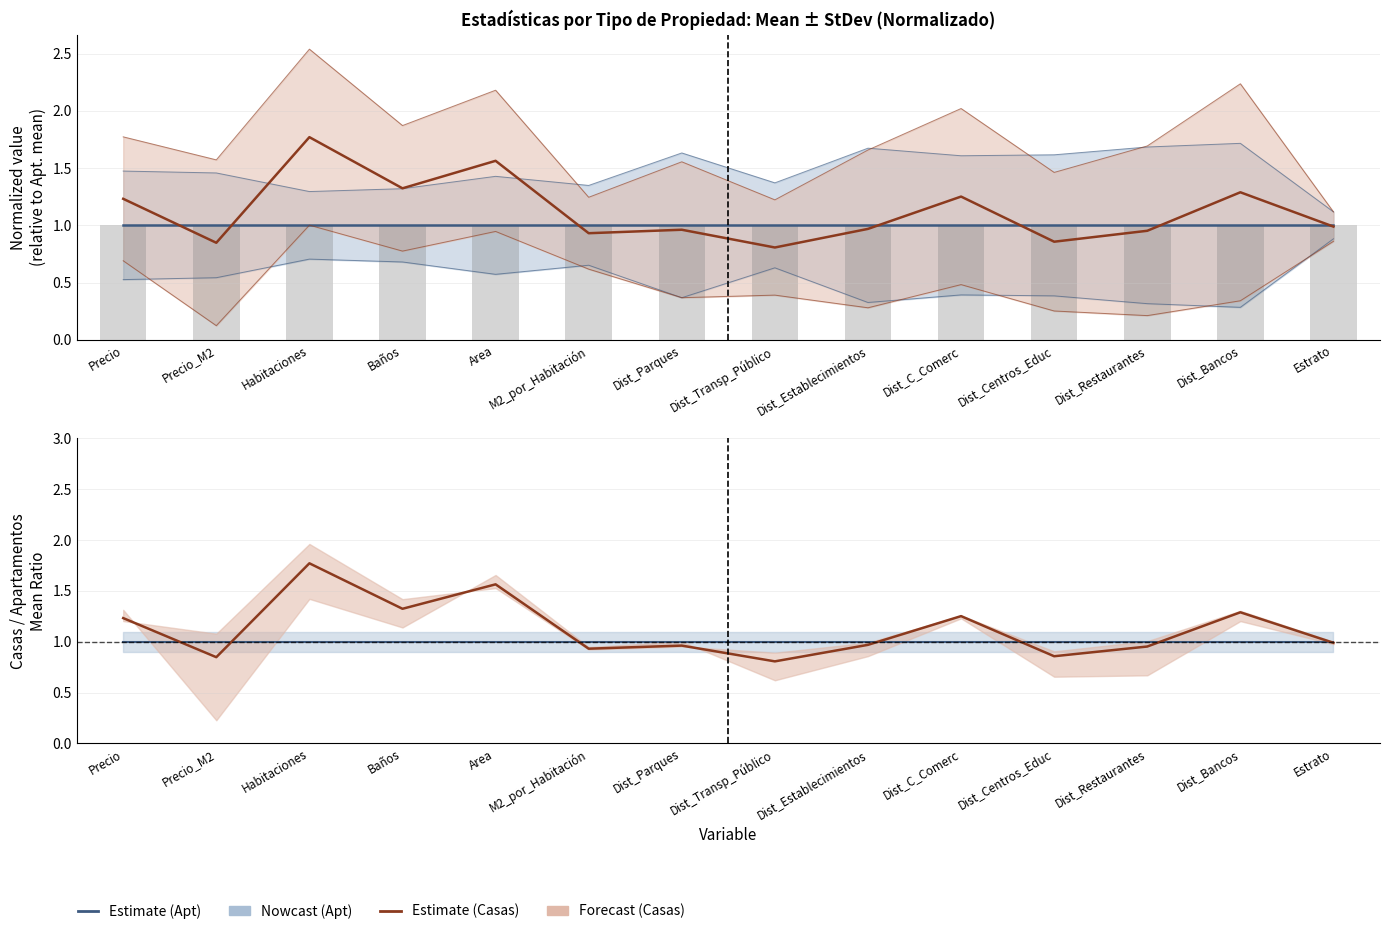

What is the value of the Casas/Apt ratio (estimate) bar at the 3rd from the left?

1.8